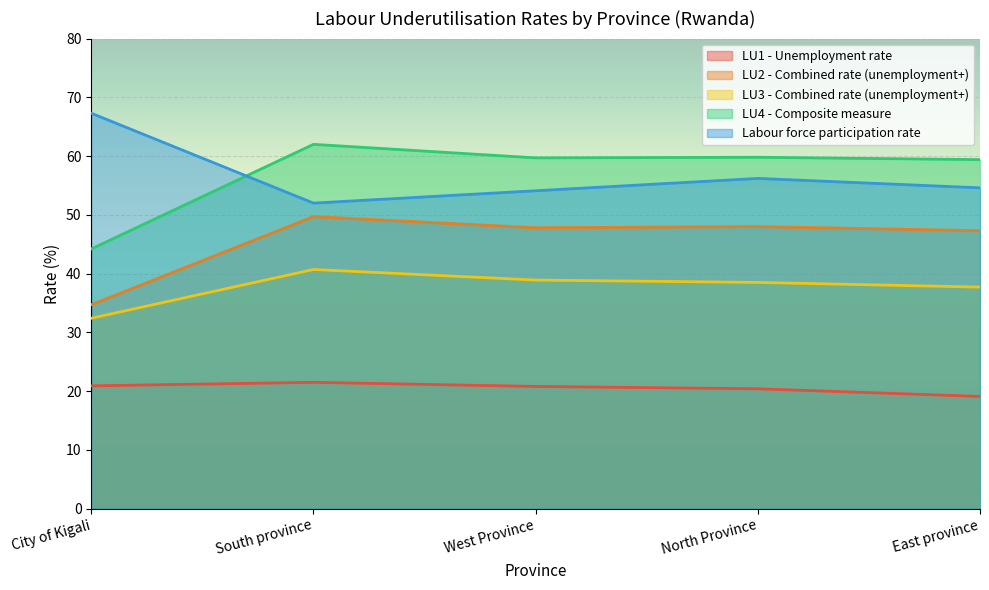

Which category has the lowest value across all series?

East province